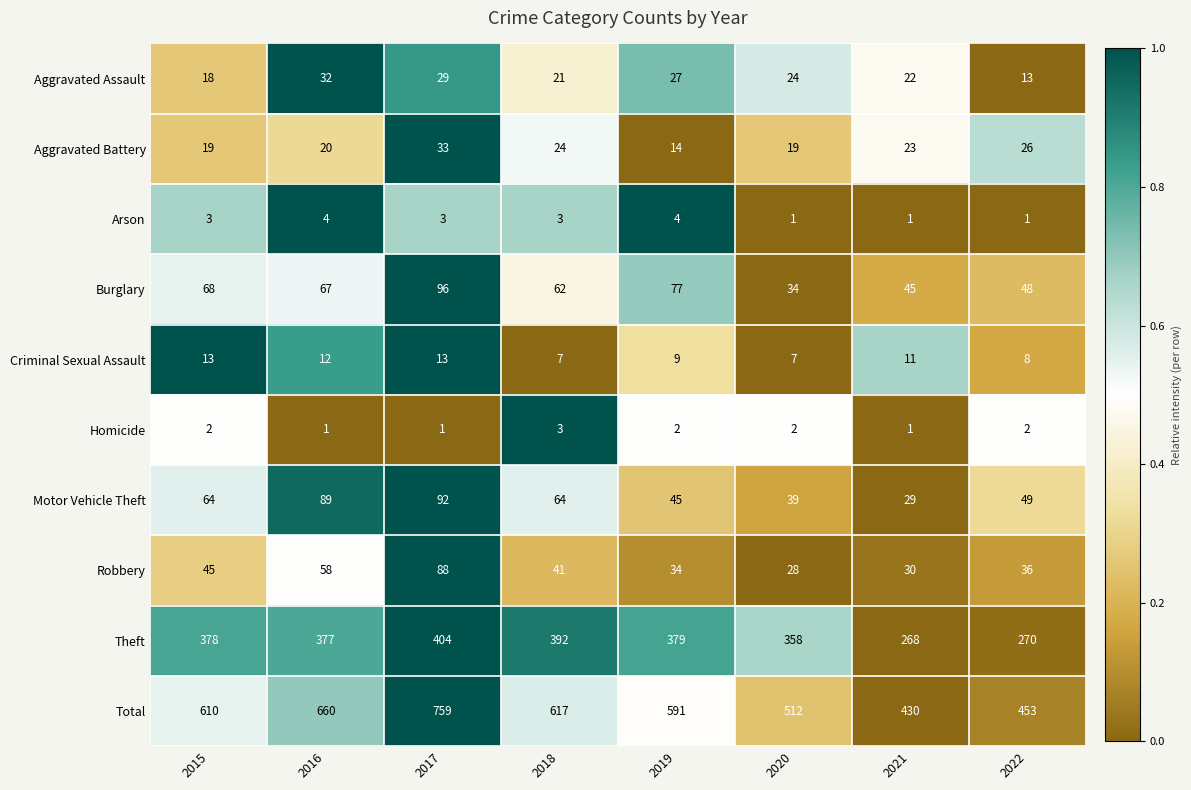

The Criminal Sexual Assault series shows 9 at 2015. True or false?

False